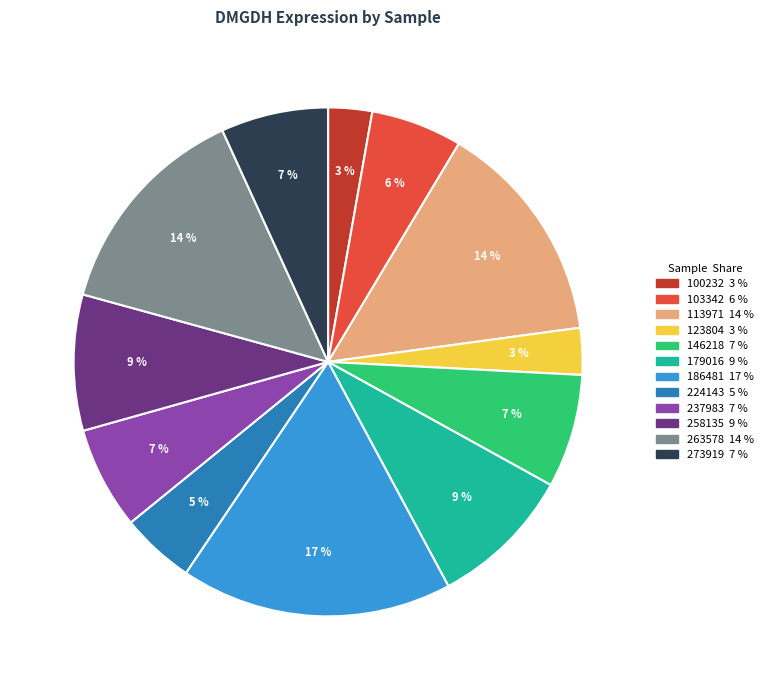

What is the ratio of the value at 237983 to the value at 263578?

0.5